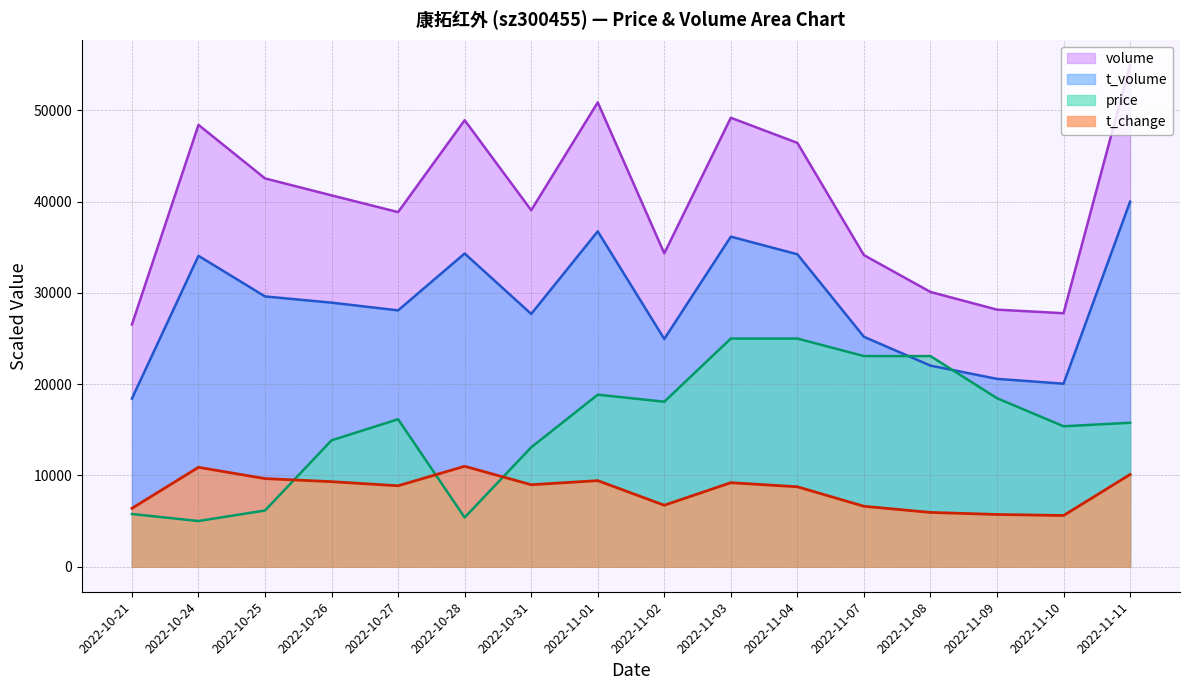

Reading left to right, list all the values displayed in this chart.

price: 2022-10-21=5769.2	2022-10-24=5000.0	2022-10-25=6153.8	2022-10-26=13846.2	2022-10-27=16153.8	2022-10-28=5384.6	2022-10-31=13076.9	2022-11-01=18846.2	2022-11-02=18076.9	2022-11-03=25000.0	2022-11-04=25000.0	2022-11-07=23076.9	2022-11-08=23076.9	2022-11-09=18461.5	2022-11-10=15384.6	2022-11-11=15769.2
t_change: 2022-10-21=6393.3	2022-10-24=10887.6	2022-10-25=9651.7	2022-10-26=9314.6	2022-10-27=8865.2	2022-10-28=11000.0	2022-10-31=8977.5	2022-11-01=9427.0	2022-11-02=6730.3	2022-11-03=9202.2	2022-11-04=8752.8	2022-11-07=6618.0	2022-11-08=5943.8	2022-11-09=5719.1	2022-11-10=5606.7	2022-11-11=10101.1
t_volume: 2022-10-21=18420.2	2022-10-24=34064.9	2022-10-25=29615.7	2022-10-26=28932.5	2022-10-27=28087.1	2022-10-28=34321.1	2022-10-31=27694.3	2022-11-01=36746.4	2022-11-02=24953.0	2022-11-03=36165.7	2022-11-04=34235.7	2022-11-07=25192.1	2022-11-08=22032.5	2022-11-09=20580.7	2022-11-10=20051.2	2022-11-11=40000.0
volume: 2022-10-21=26538.0	2022-10-24=48416.6	2022-10-25=42547.5	2022-10-26=40692.0	2022-10-27=38856.5	2022-10-28=48927.2	2022-10-31=39063.1	2022-11-01=50878.9	2022-11-02=34335.1	2022-11-03=49198.3	2022-11-04=46442.0	2022-11-07=34142.5	2022-11-08=30105.8	2022-11-09=28167.0	2022-11-10=27775.6	2022-11-11=55000.0